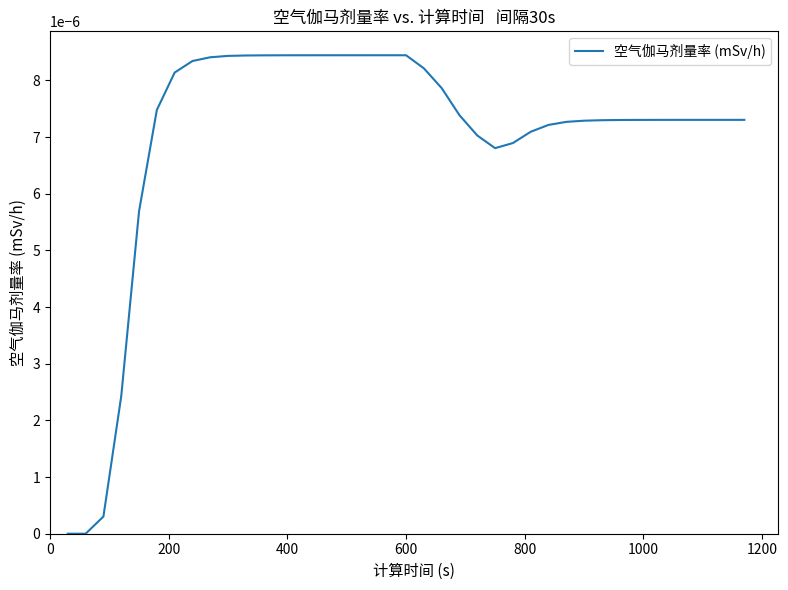

Does the chart have visible grid lines?

No